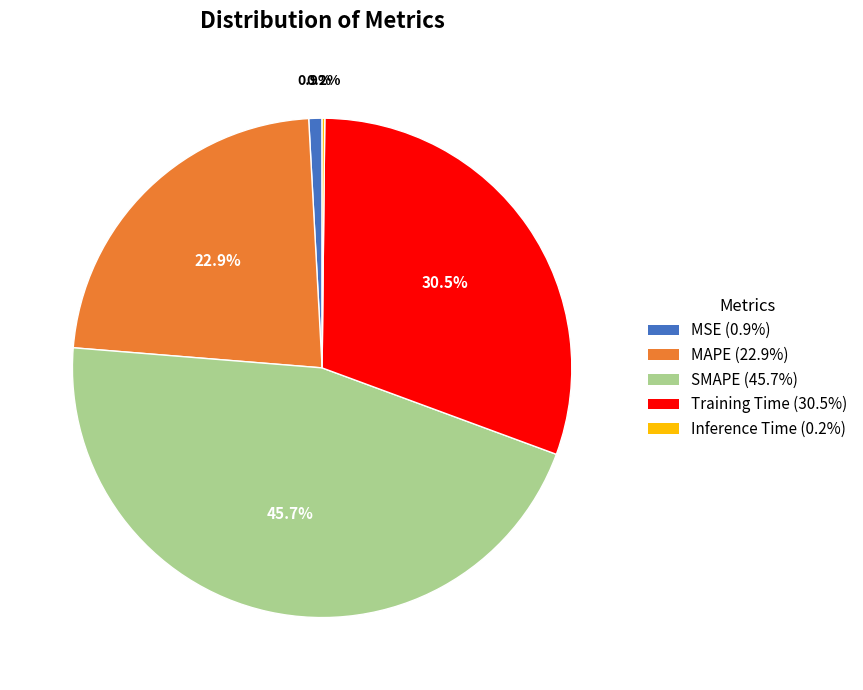

To the nearest percent, what portion does MAPE represent?

23%